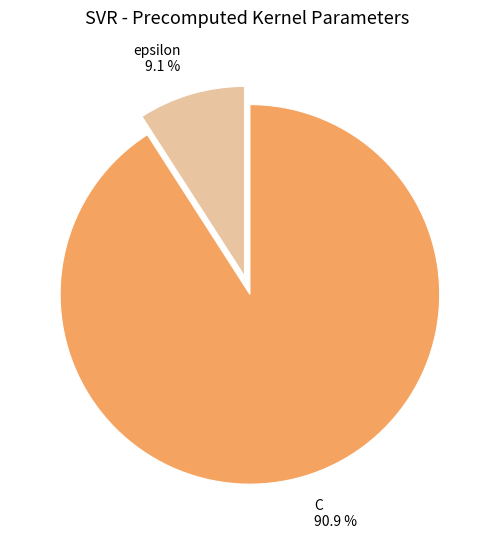

How many segments does this pie chart have?

2